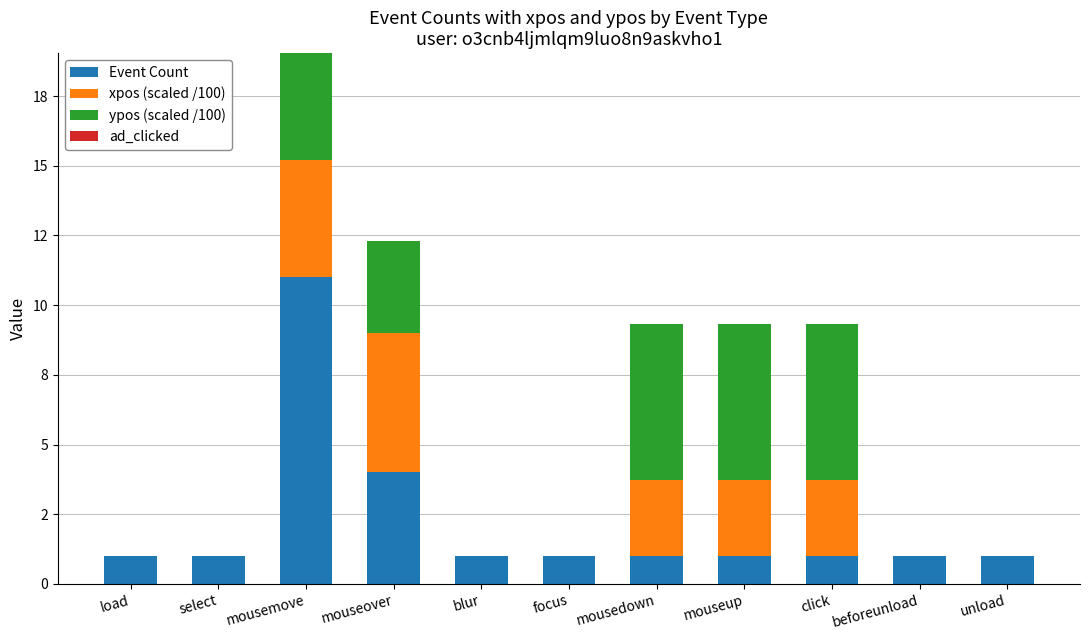

Are the bars horizontal?

No